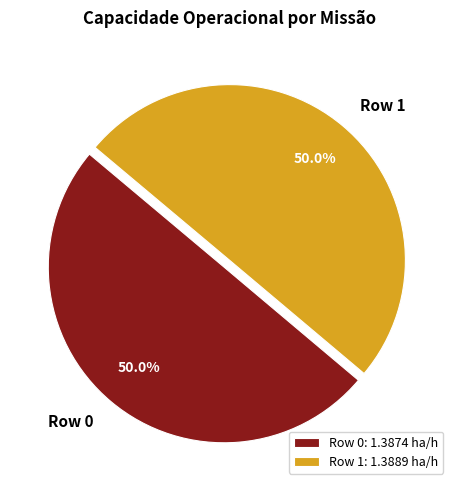

Combined, do Row 0 and Row 1 account for over 50%?

Yes